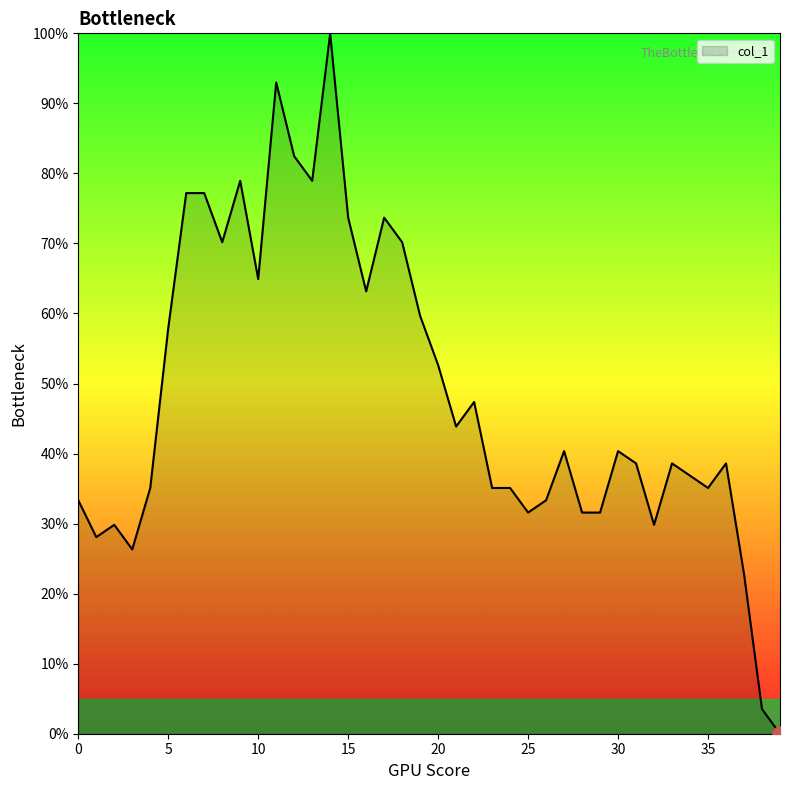

What is the difference between the maximum and minimum values?

100.0